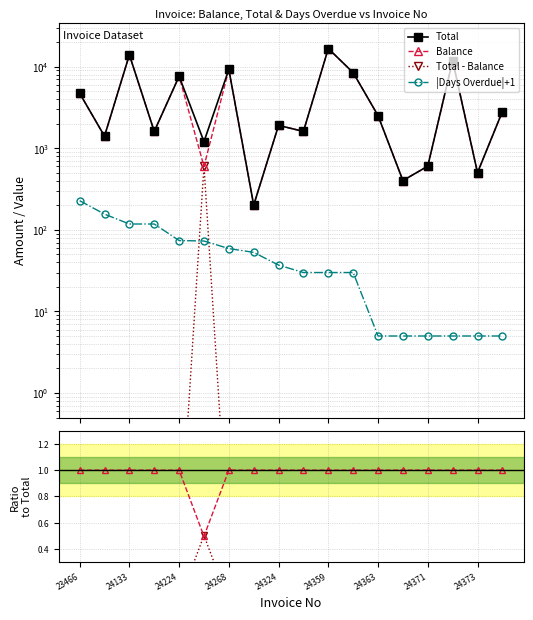

What is the sum of all Balance values?

86802.5